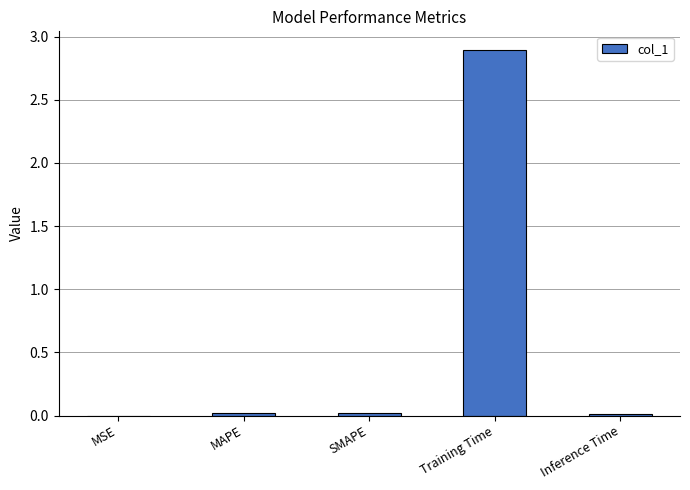

Is it true that the value at MSE is 0.0?

True